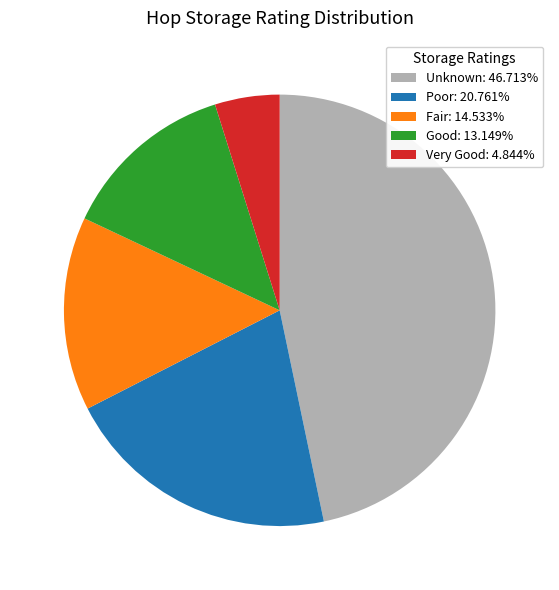

What is the smallest slice in the pie chart?

Very Good